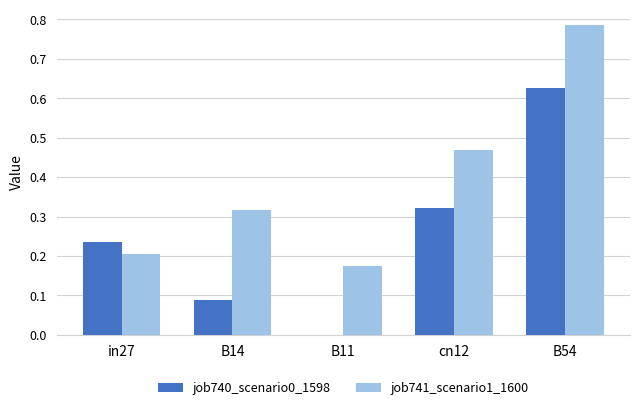

How many job741_scenario1_1600 values are between 0 and 1?

5